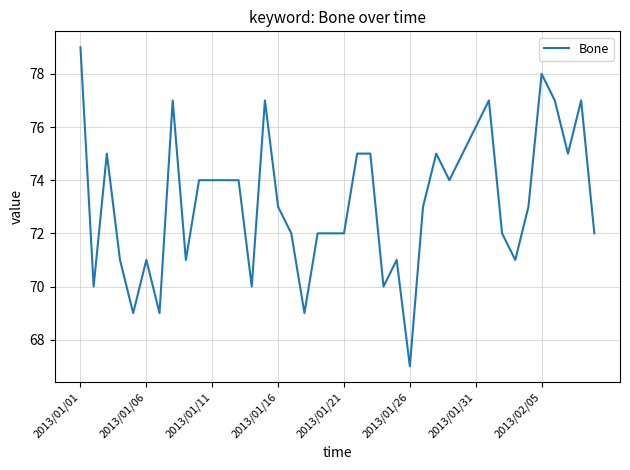

What is the smallest value displayed?

67